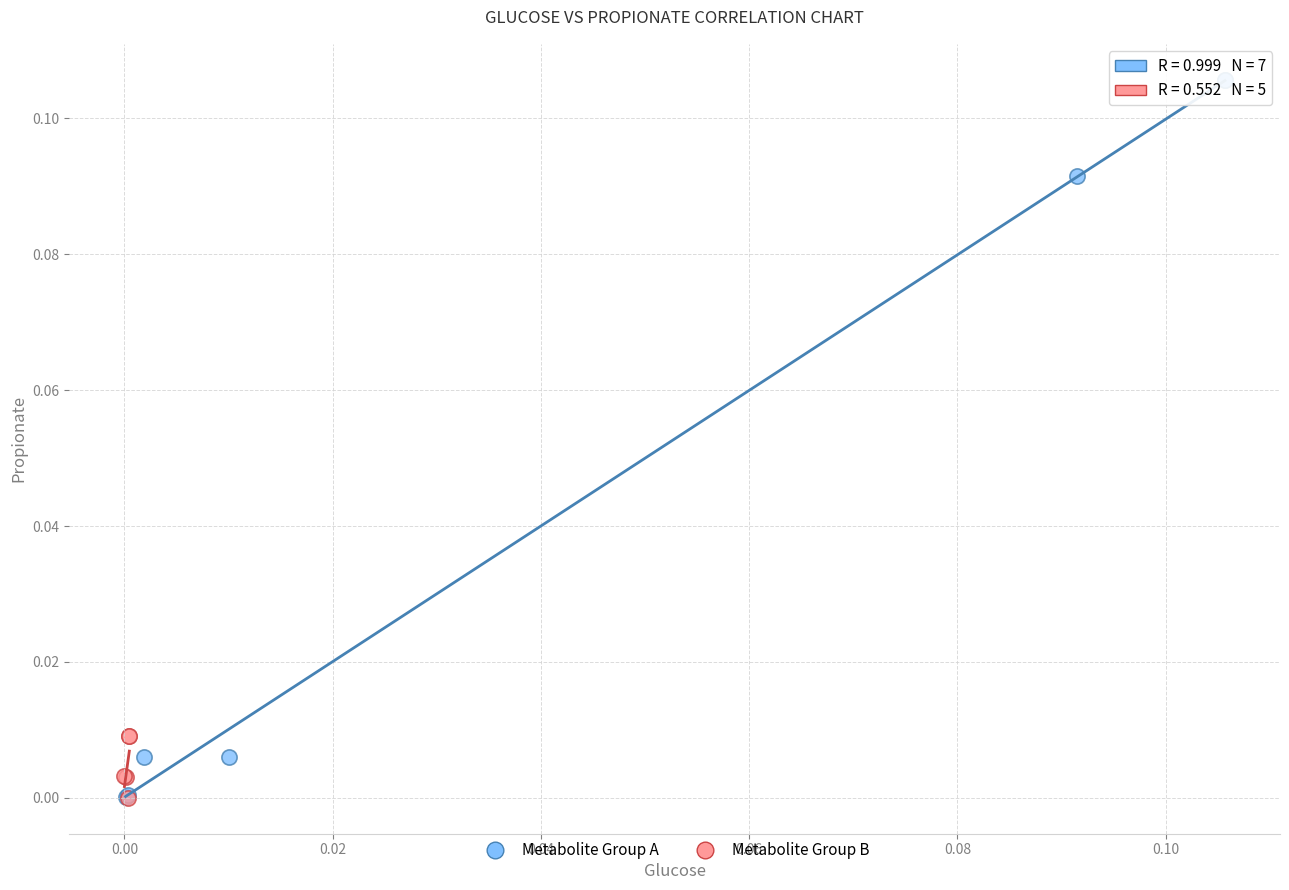

Which series has the largest Y range (max minus min)?

Metabolite Group A